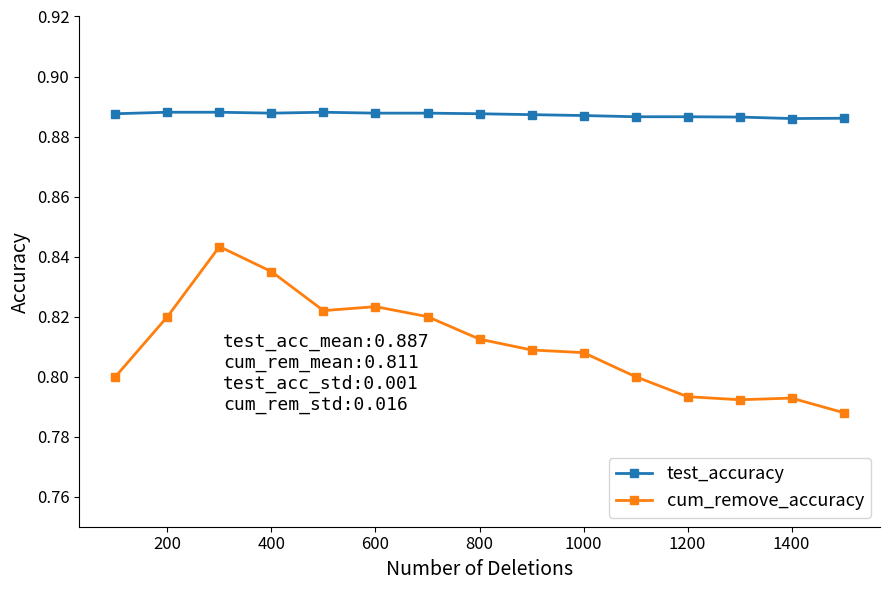

Count the test_accuracy values in the range 0 to 1.

15